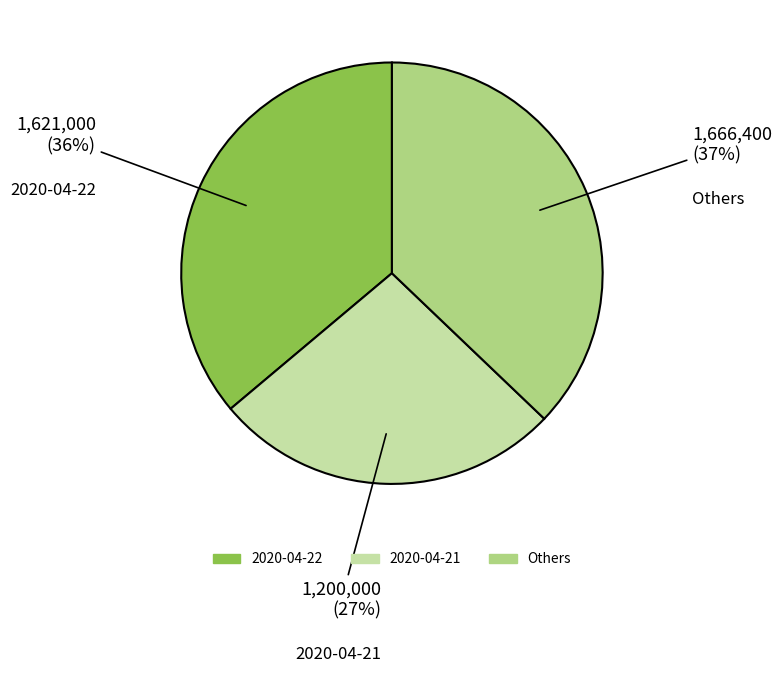

Which has a higher value, 2020-04-22 or 2020-04-21?

2020-04-22